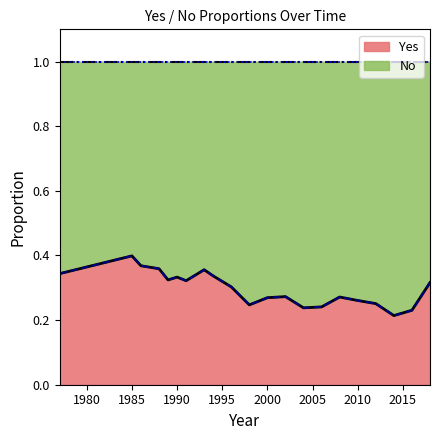

True or false: Yes has a value of 0.4 at 2010.

False